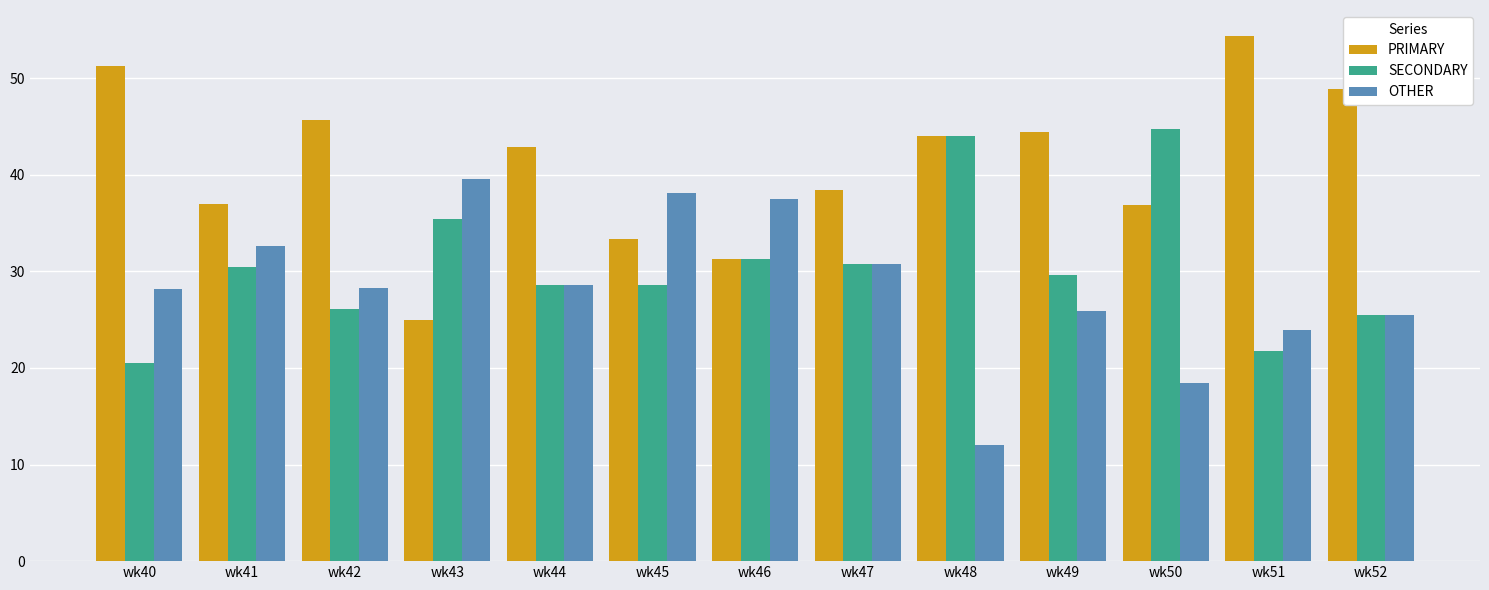

What are all the series names shown in the legend?

PRIMARY, SECONDARY, OTHER